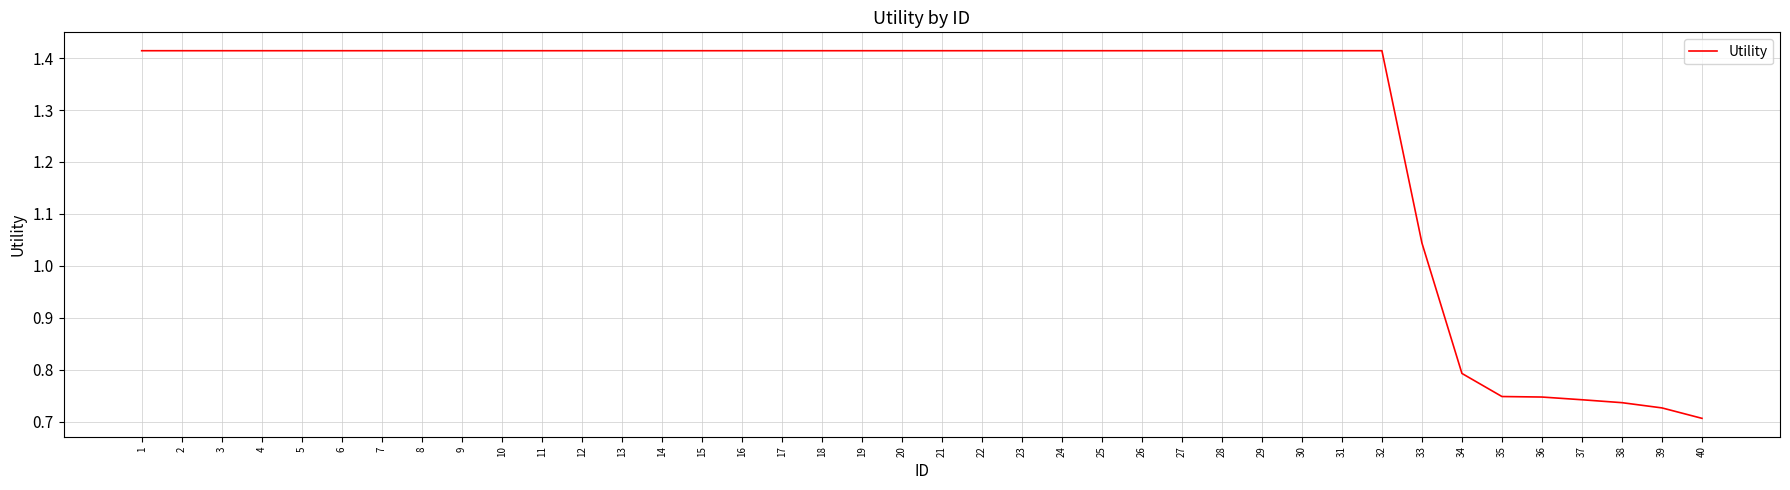

Between 3 and 39, which is larger?

3